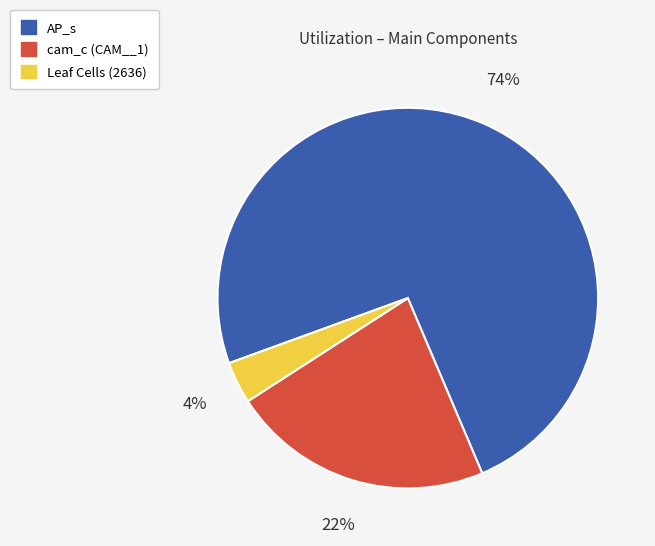

Which has a higher value, cam_c (CAM__1) or AP_s?

AP_s